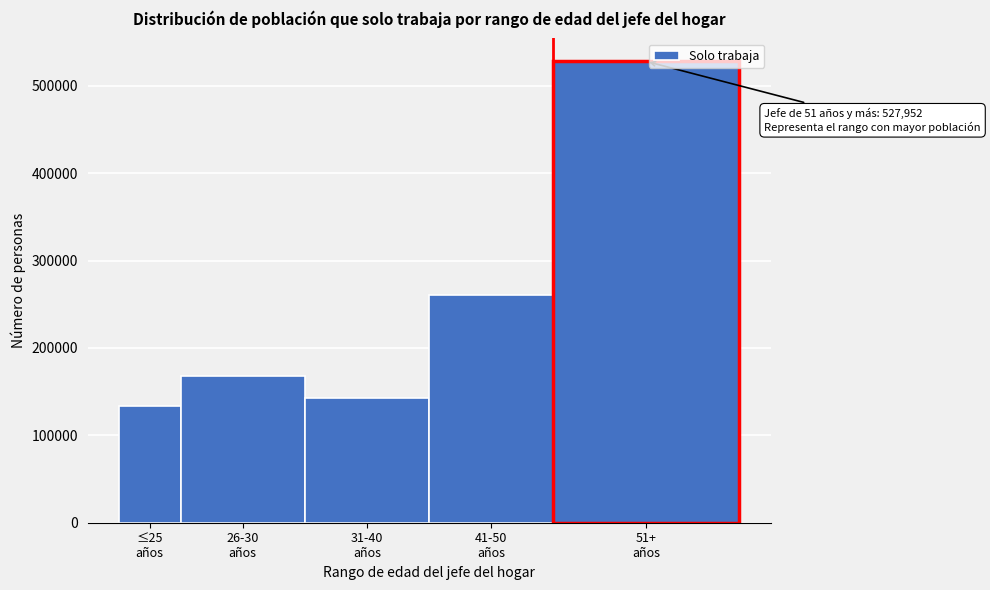

Reading right to left, extract all data points from this chart.

527951.8	260748.6	143273.3	168377.4	133425.3